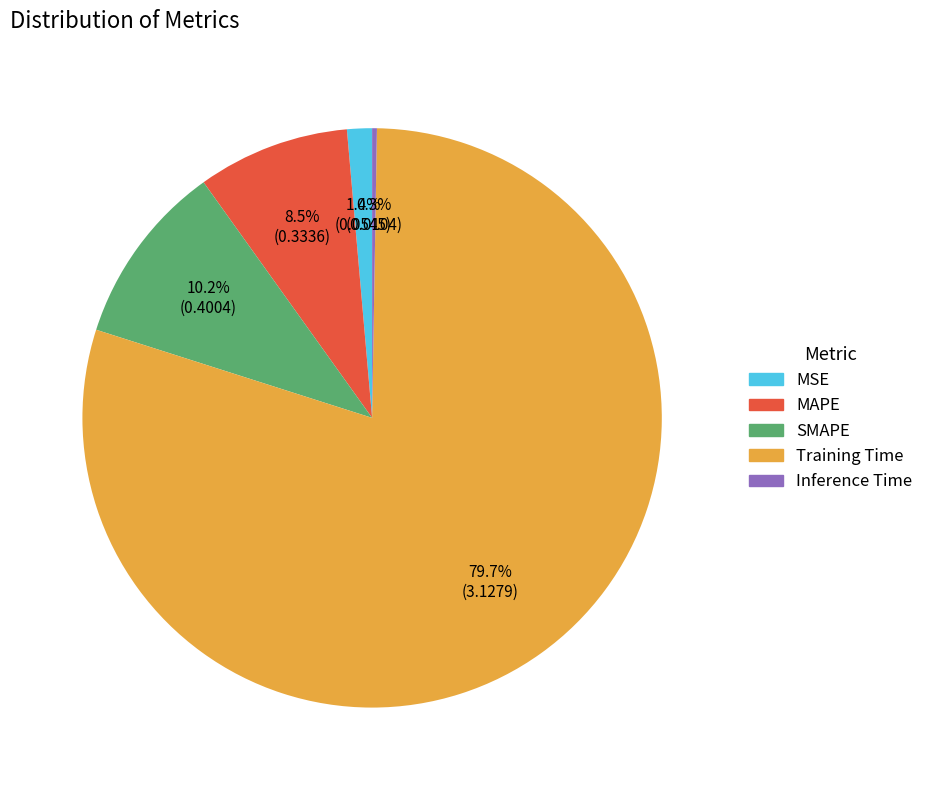

Is there a majority slice in this chart?

Yes